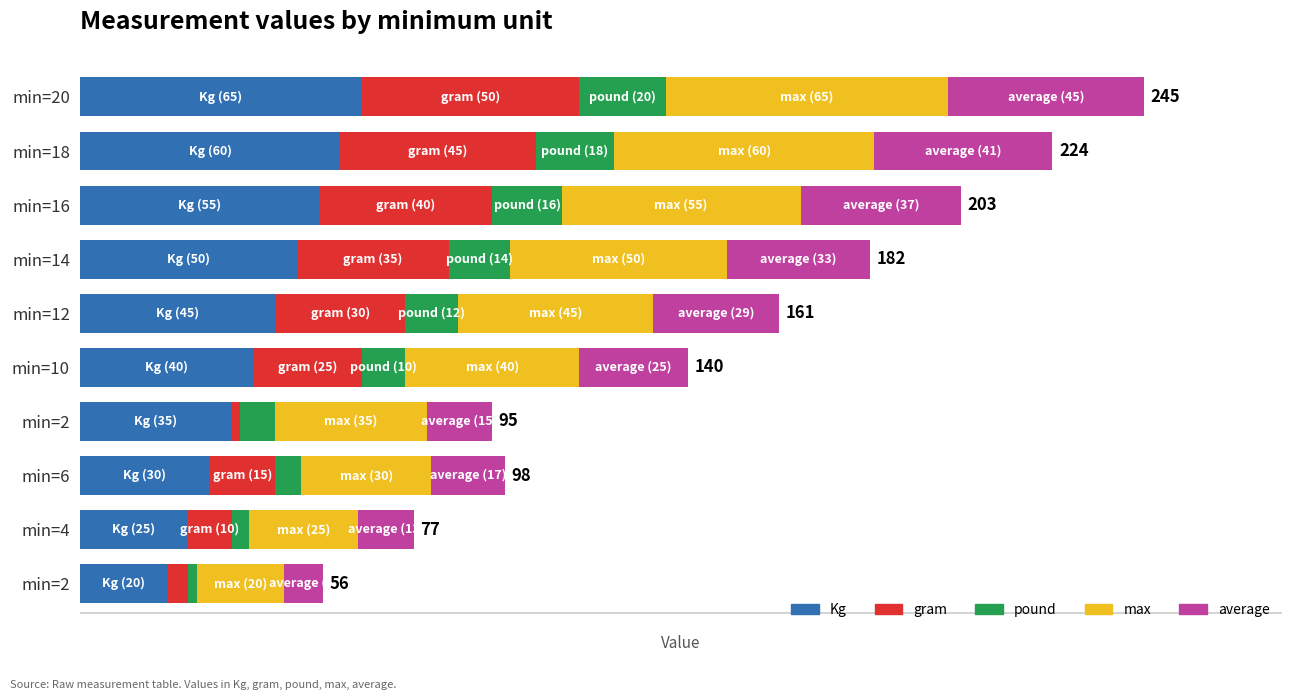

Reading left to right, extract all data points from this chart.

Kg: 20	25	30	35	40	45	50	55	60	65
gram: 5	10	15	2	25	30	35	40	45	50
pound: 2	4	6	8	10	12	14	16	18	20
max: 20	25	30	35	40	45	50	55	60	65
average: 9	13	17	15	25	29	33	37	41	45